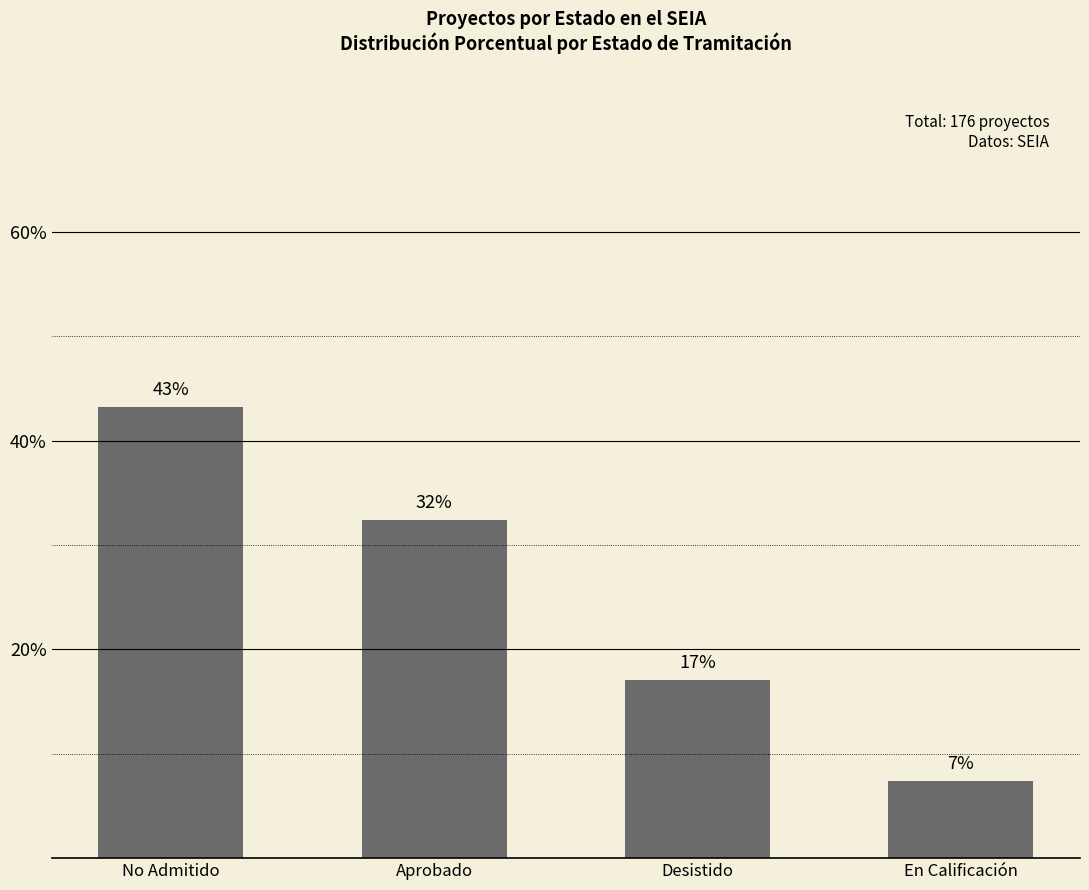

Does the chart contain stacked bars?

No